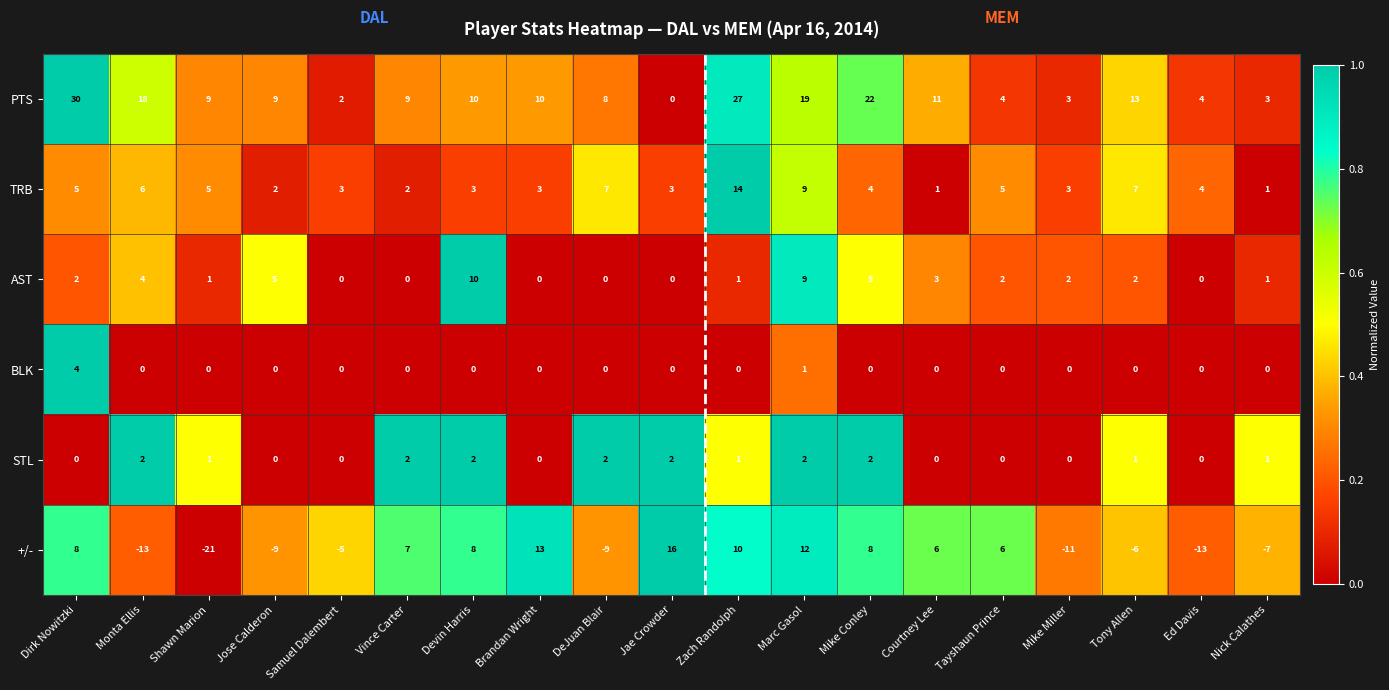

Count the number of categories in the chart.

19